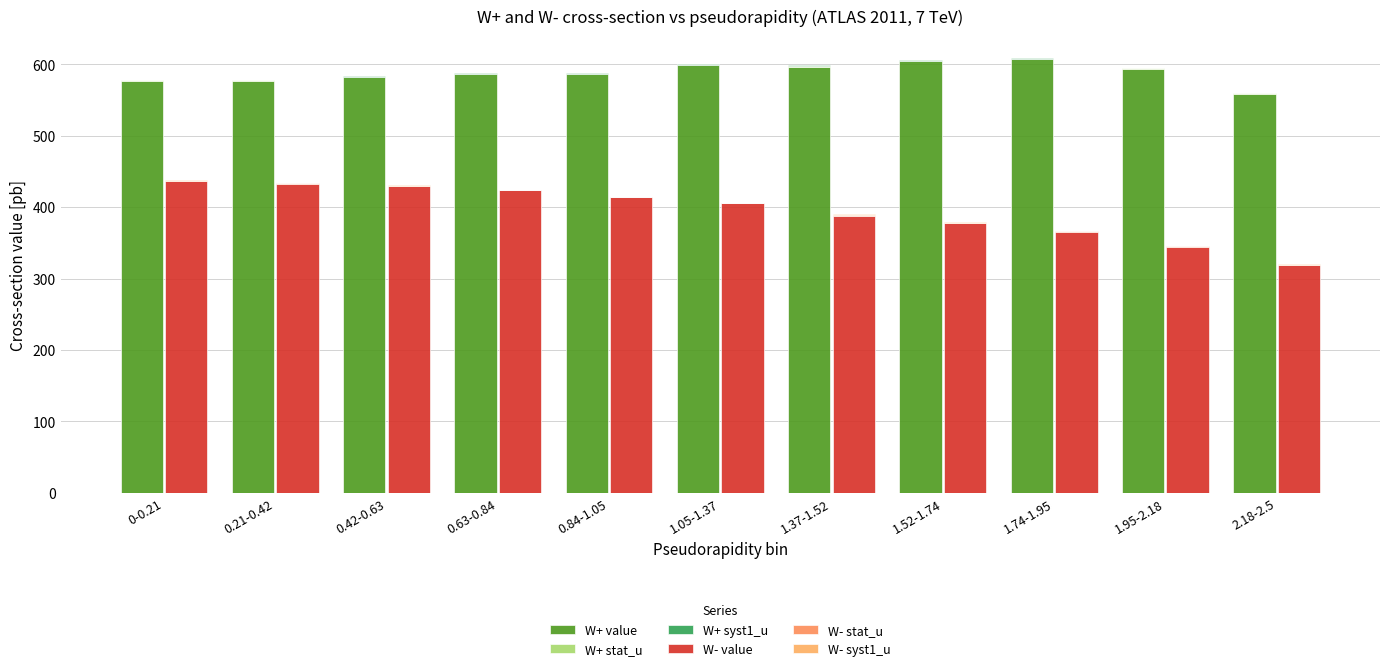

Reading left to right, transcribe all the data shown in this chart.

W+ value: 0-0.21=577.1	0.21-0.42=576.9	0.42-0.63=581.8	0.63-0.84=586.1	0.84-1.05=586.3	1.05-1.37=599.1	1.37-1.52=596.8	1.52-1.74=604.2	1.74-1.95=606.9	1.95-2.18=593.4	2.18-2.5=558.5
W+ stat_u: 0-0.21=0.6	0.21-0.42=0.6	0.42-0.63=0.5	0.63-0.84=0.6	0.84-1.05=0.6	1.05-1.37=0.5	1.37-1.52=0.8	1.52-1.74=0.7	1.74-1.95=0.7	1.95-2.18=0.7	2.18-2.5=0.7
W+ syst1_u: 0-0.21=0.8	0.21-0.42=0.9	0.42-0.63=0.7	0.63-0.84=0.6	0.84-1.05=0.8	1.05-1.37=0.8	1.37-1.52=2.0	1.52-1.74=0.8	1.74-1.95=1.1	1.95-2.18=0.8	2.18-2.5=0.8
W- value: 0-0.21=436.4	0.21-0.42=432.8	0.42-0.63=429.3	0.63-0.84=423.4	0.84-1.05=413.6	1.05-1.37=405.3	1.37-1.52=388.0	1.52-1.74=377.5	1.74-1.95=365.8	1.95-2.18=344.7	2.18-2.5=319.0
W- stat_u: 0-0.21=0.5	0.21-0.42=0.5	0.42-0.63=0.5	0.63-0.84=0.5	0.84-1.05=0.5	1.05-1.37=0.4	1.37-1.52=0.7	1.52-1.74=0.5	1.74-1.95=0.4	1.95-2.18=0.4	2.18-2.5=0.4
W- syst1_u: 0-0.21=0.6	0.21-0.42=0.7	0.42-0.63=0.6	0.63-0.84=0.6	0.84-1.05=0.6	1.05-1.37=0.6	1.37-1.52=1.3	1.52-1.74=0.6	1.74-1.95=0.7	1.95-2.18=0.6	2.18-2.5=0.6